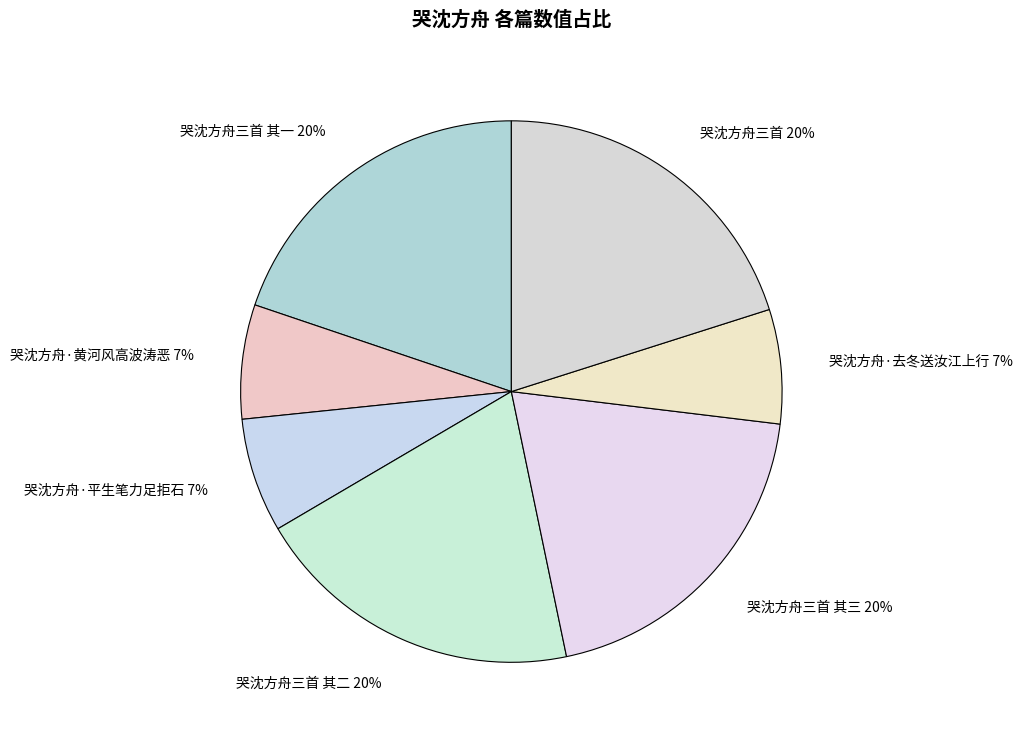

Is it true that 哭沈方舟三首 其一 is 20% of the pie?

True